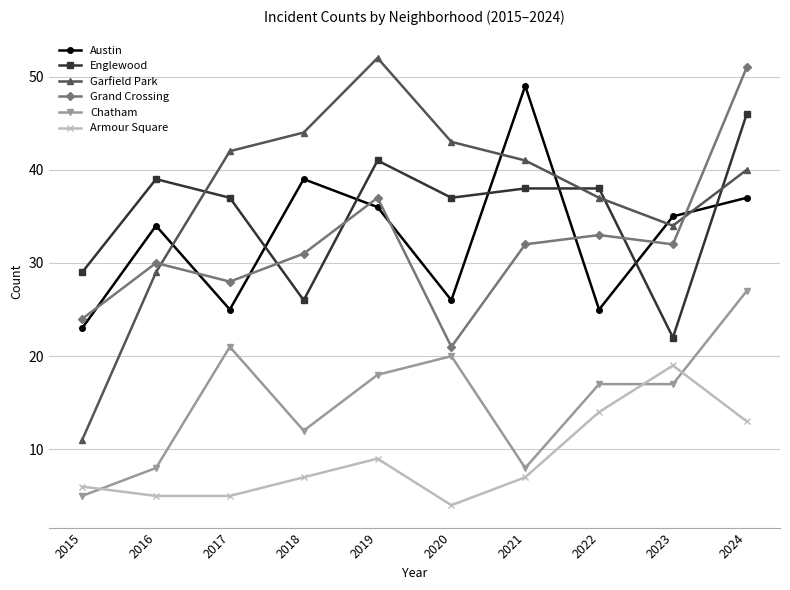

What is the difference between the second highest and second lowest values in the Grand Crossing series?

13